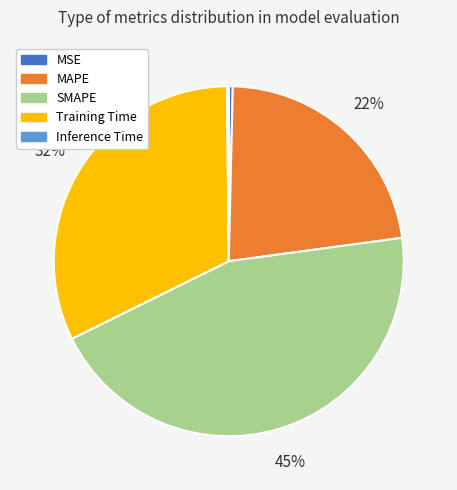

True or false: SMAPE accounts for 52% of the total.

False